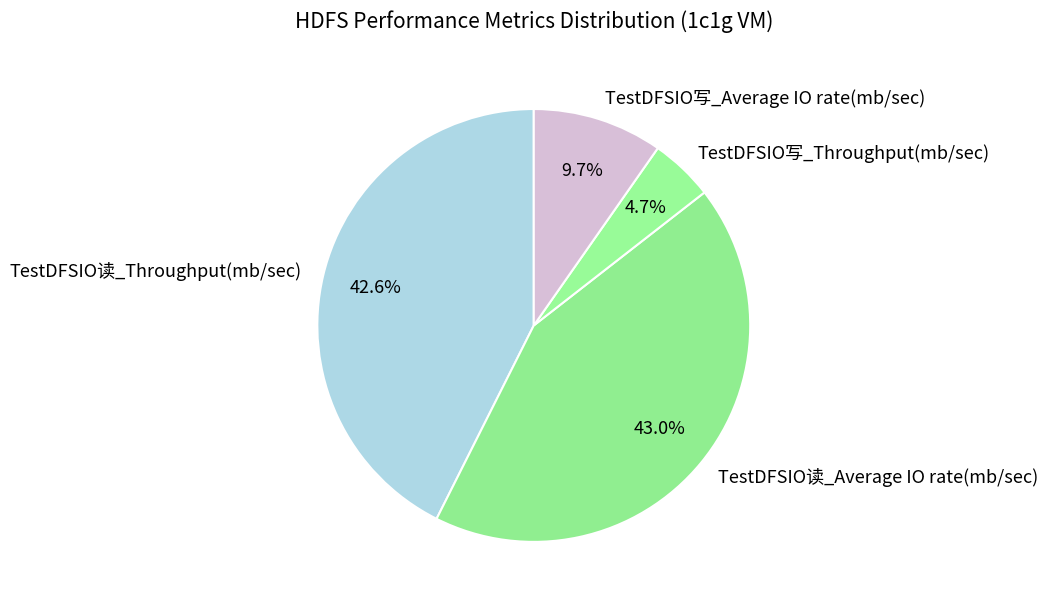

Is the sum of TestDFSIO读_Average IO rate(mb/sec) and TestDFSIO写_Throughput(mb/sec) greater than half?

No